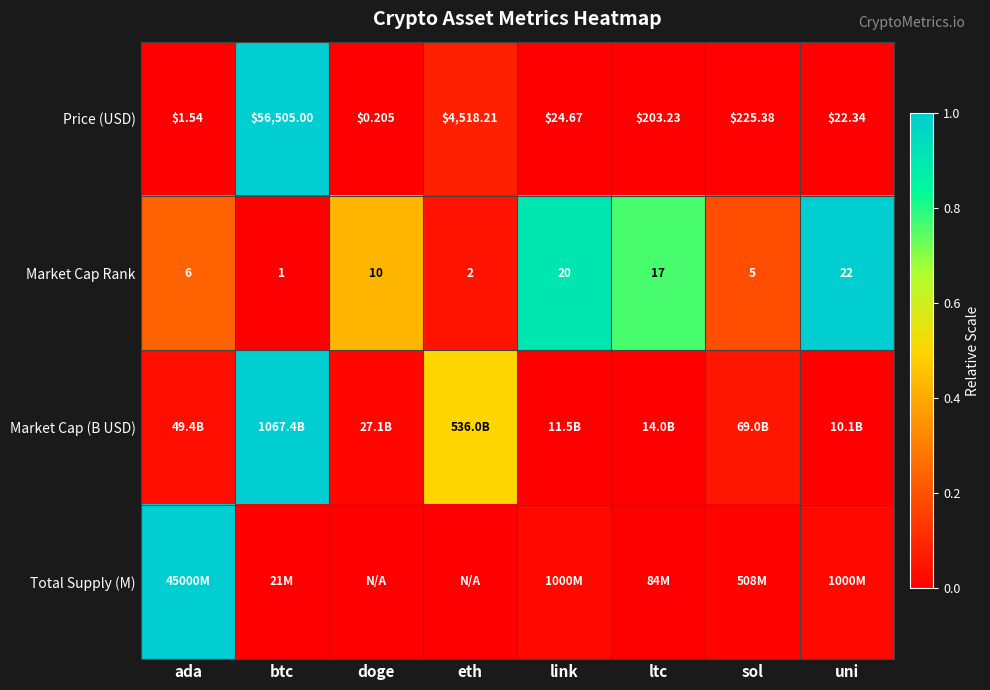

Which category has the lowest value in the Price (USD) series?

doge